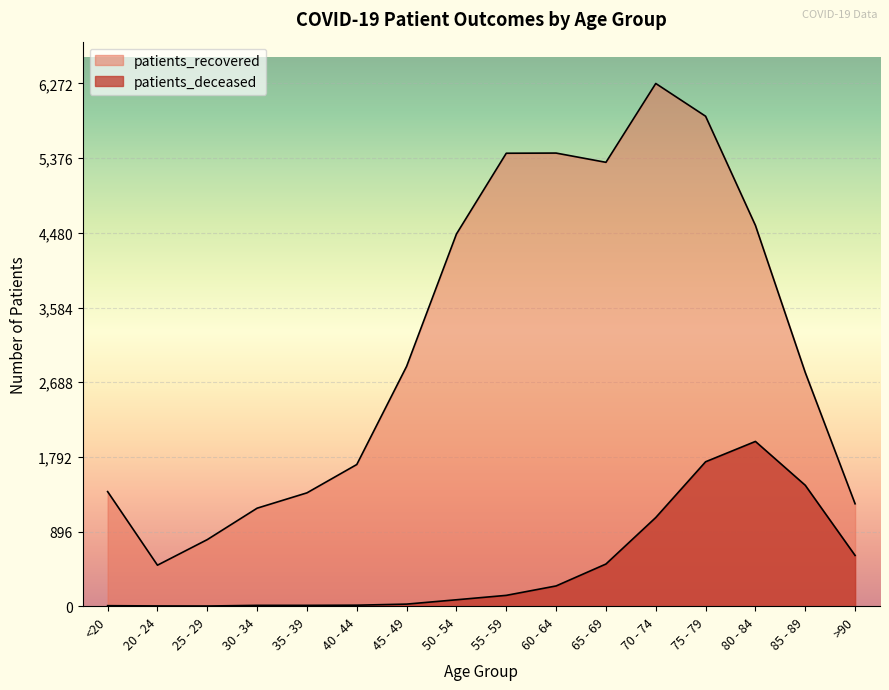

What is the greatest value displayed?

6272